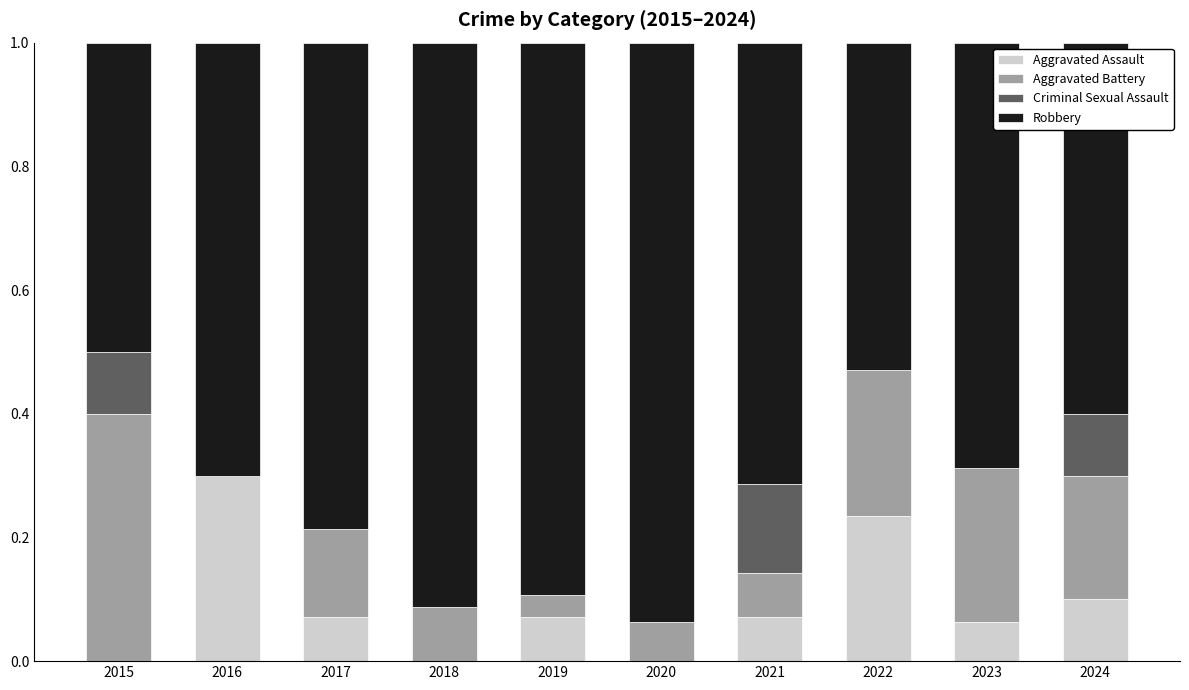

What is the total value across all series at 2022?

1.0